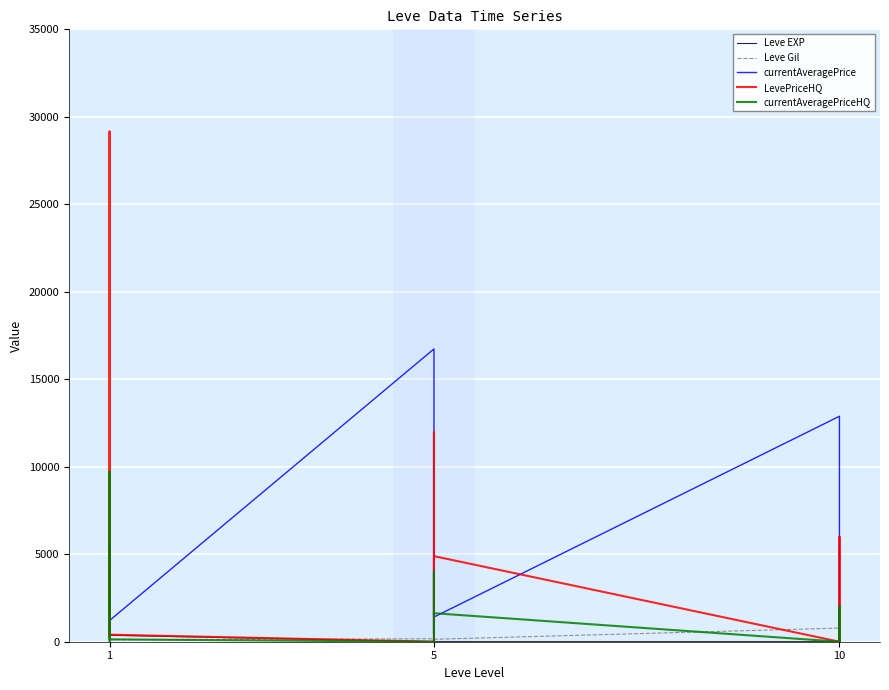

Reading left to right, extract all data points from this chart.

Leve EXP: 1	540	630	370	900	370	1	6	1	2	1	3	3	3	9	4	3	10
Leve Gil: 420	112	112	112	113	112	170	280	810	790	980	140	780	220	990	770	220	480
currentAveragePrice: 4847	5749	996	4387	825	1213	16734	45	1183	2514	369	1410	12886	130	0	2000	1224	0
LevePriceHQ: 255	29159	8403	4133	6000	403	0	150	0	12000	1434	4891	0	420	0	6000	3450	0
currentAveragePriceHQ: 42	9719	2801	1377	2000	134	0	50	0	4000	478	1630	0	140	0	2000	1150	0